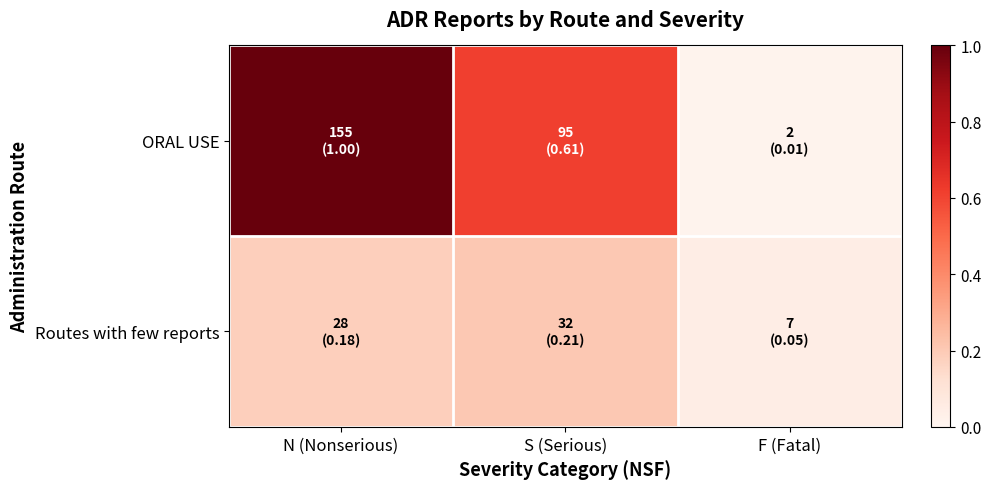

Is it true that Routes with few reports equals 0.2 at N (Nonserious)?

True